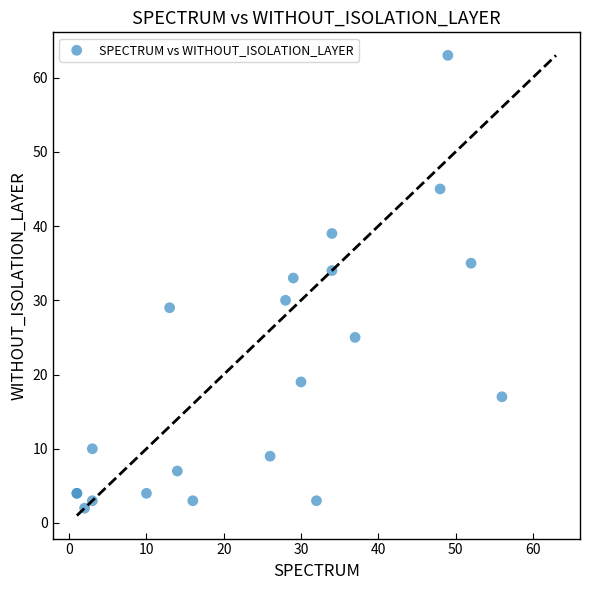

What Y value in the scatter plot is closest to 32?

33